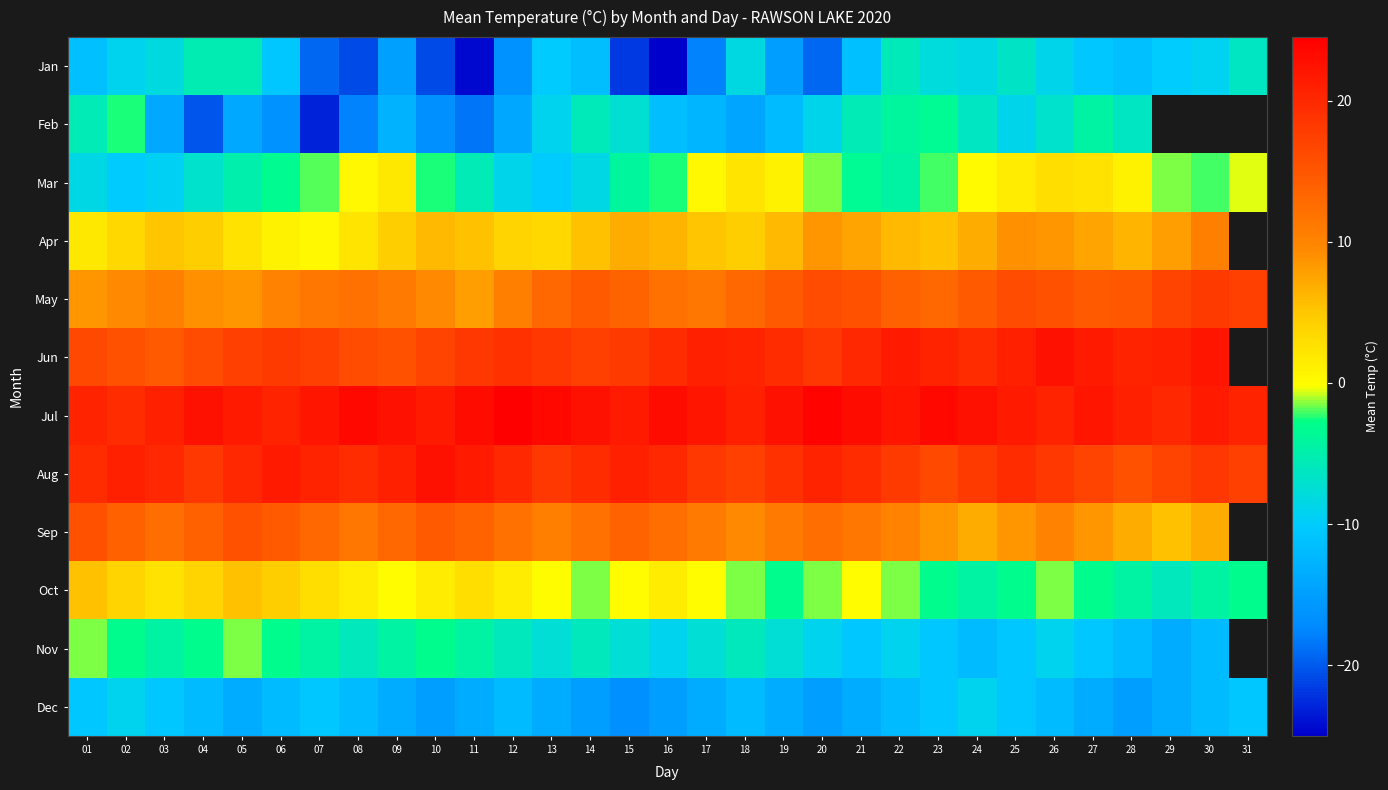

Which category has the lowest value across all series?

16